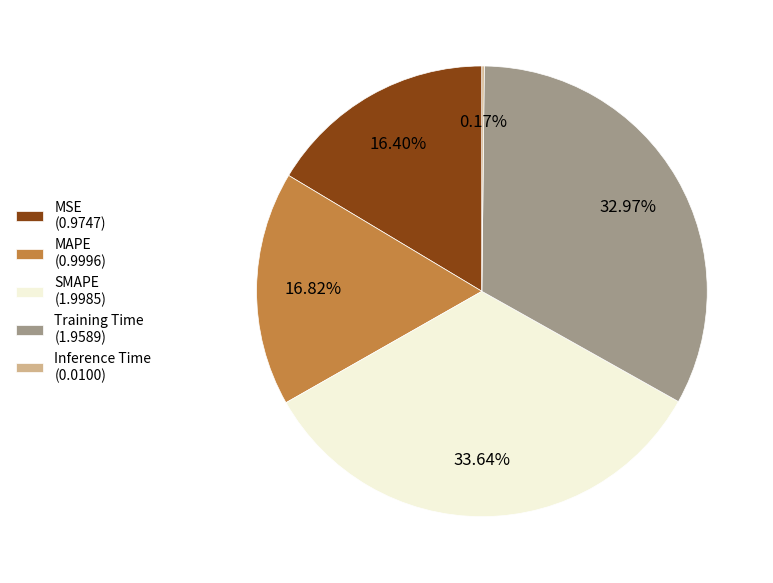

Is MAPE (0.9996) the majority of the pie?

No